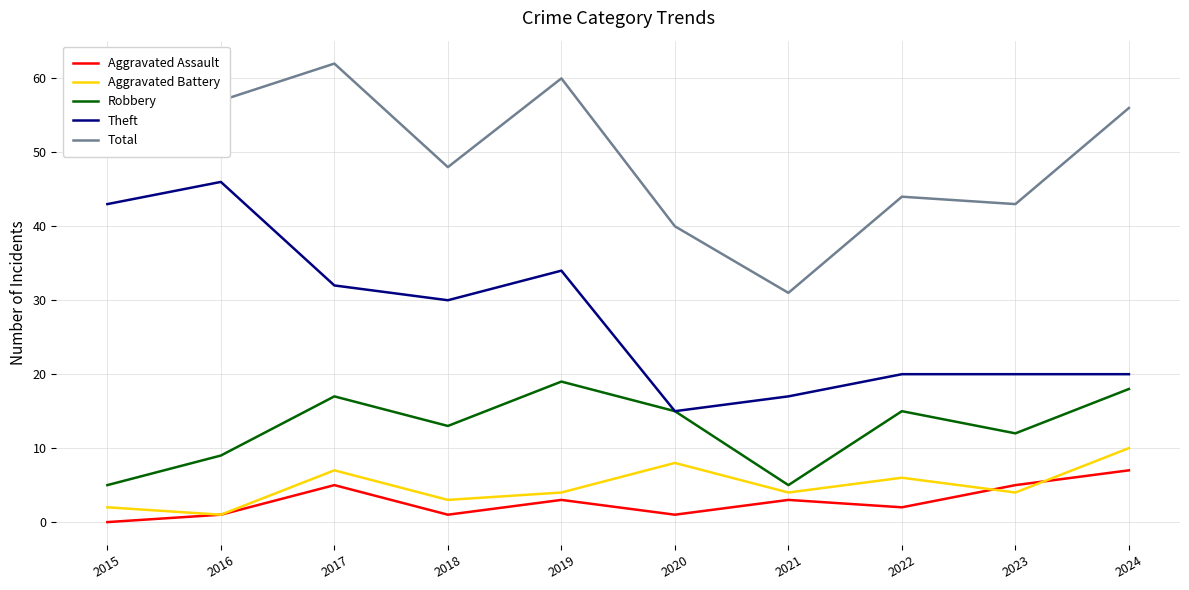

At which label does Theft reach its minimum?

2020